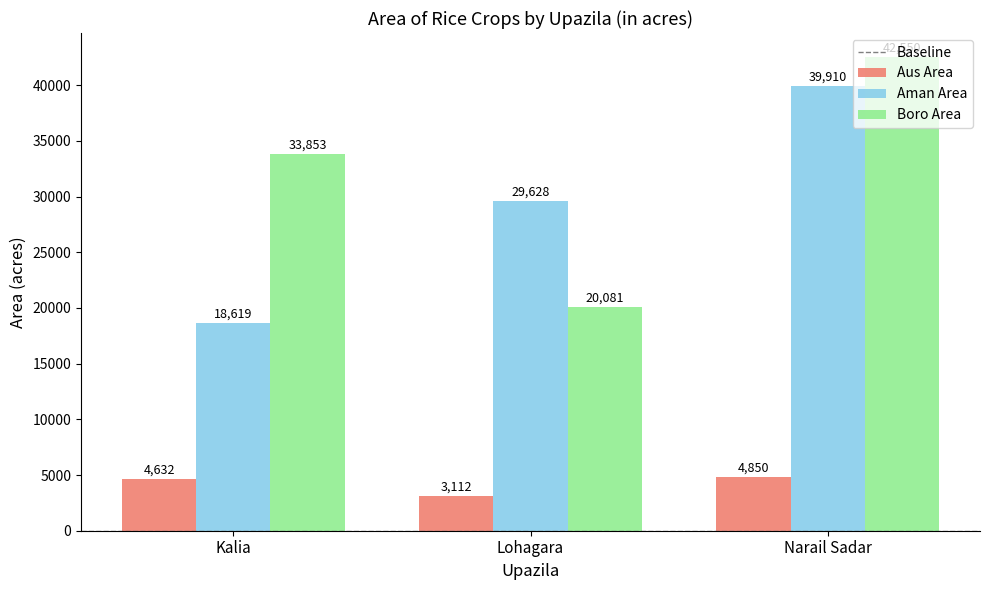

What is the label of the 1st bar from the right?

Narail Sadar